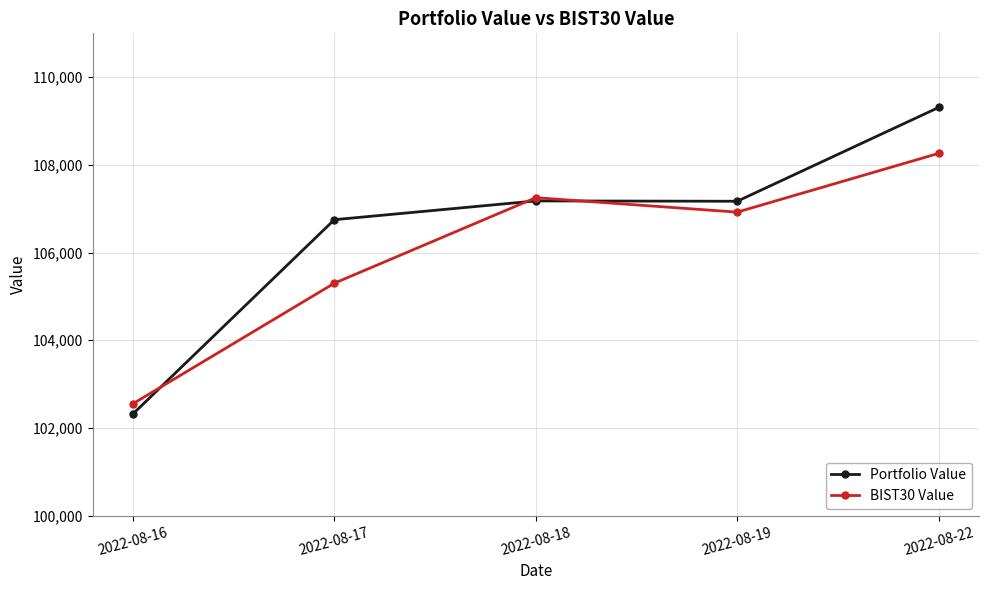

Which series has the widest spread of values?

Portfolio Value